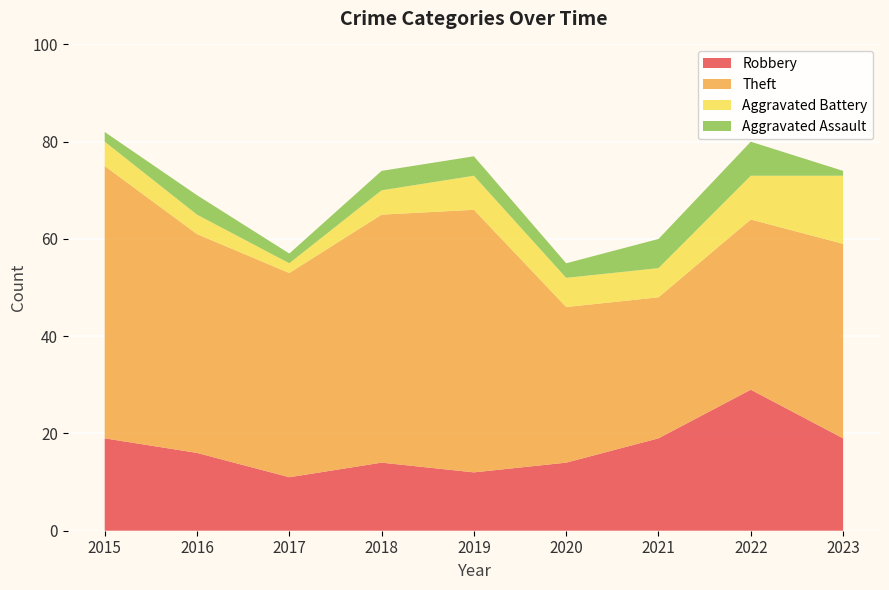

Reading left to right, list all the values displayed in this chart.

Robbery: 19	16	11	14	12	14	19	29	19
Theft: 56	45	42	51	54	32	29	35	40
Aggravated Battery: 5	4	2	5	7	6	6	9	14
Aggravated Assault: 2	4	2	4	4	3	6	7	1